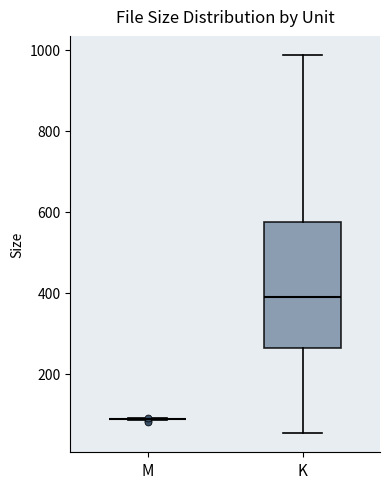

Which box is the tallest, from its lower edge to its upper edge?

K